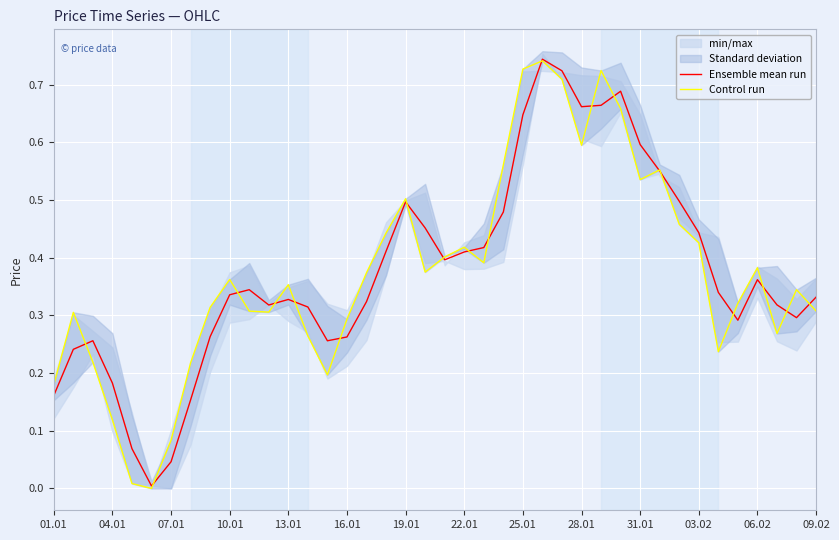

Rank the series by their maximum value, from highest to lowest.

Ensemble mean run, Control run